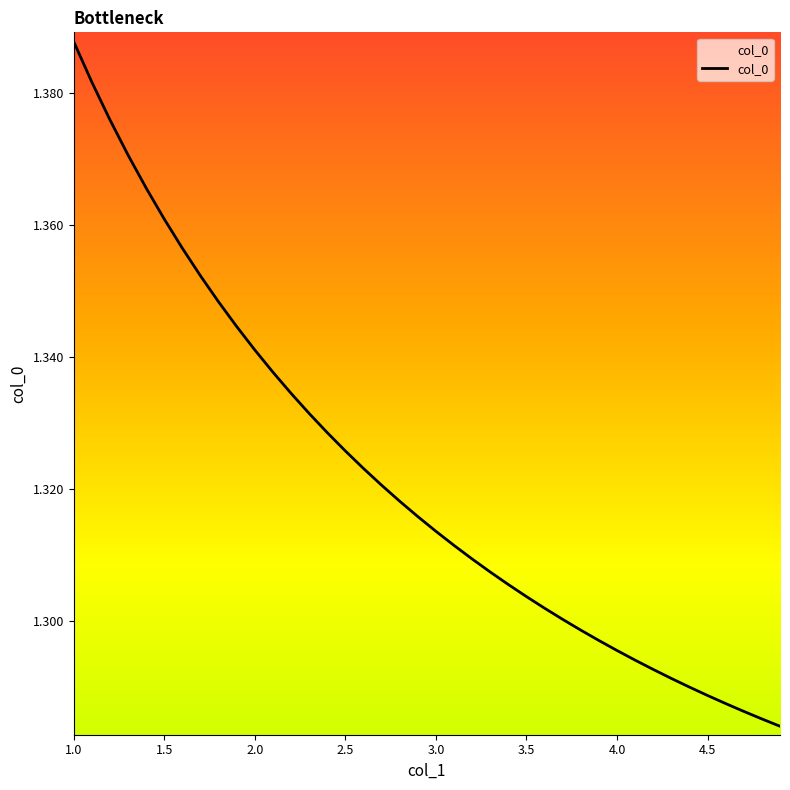

What is the label of the 39th point from the left?

4.8